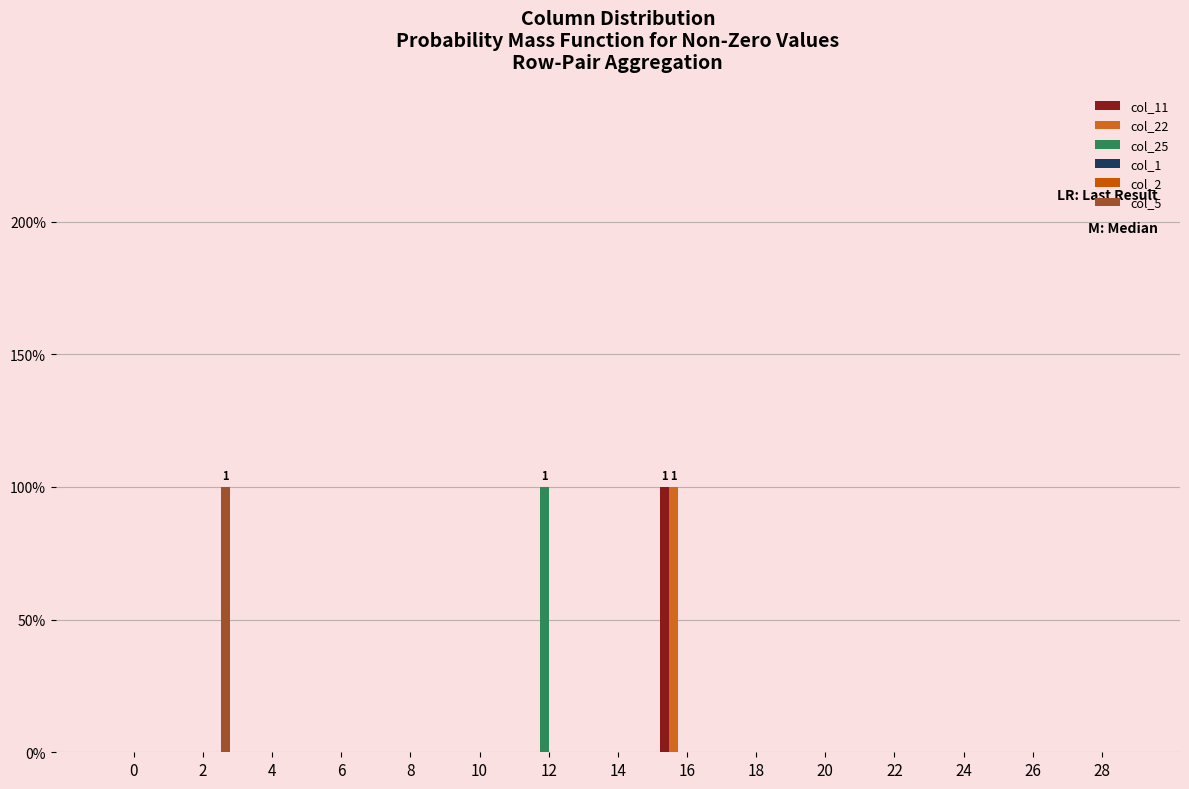

True or false: col_1 has a value of 0 at 18.

True